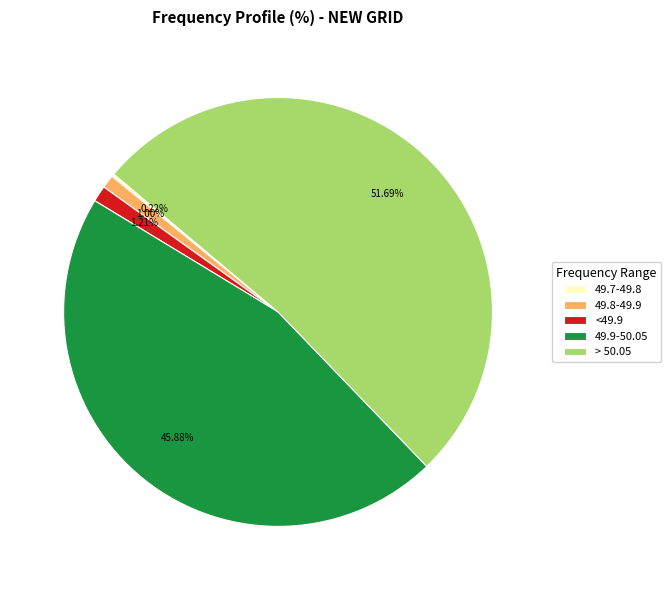

Approximately how many times larger is the value at > 50.05 compared to 49.9-50.05?

1.1